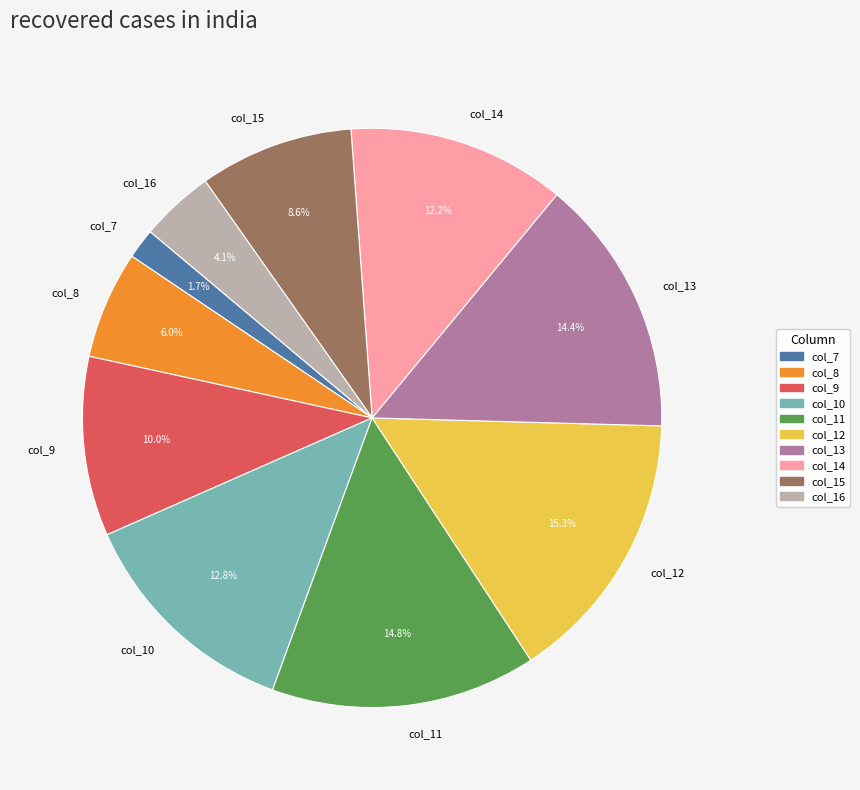

Do col_9 and col_13 together represent more than half of the pie?

No